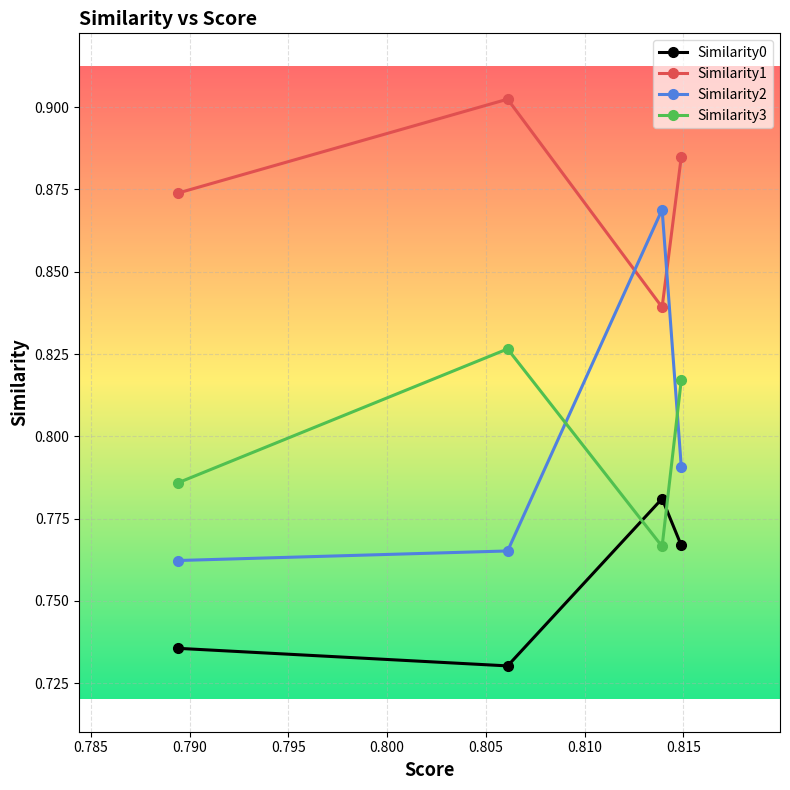

Which series has the largest range (max minus min)?

Similarity2